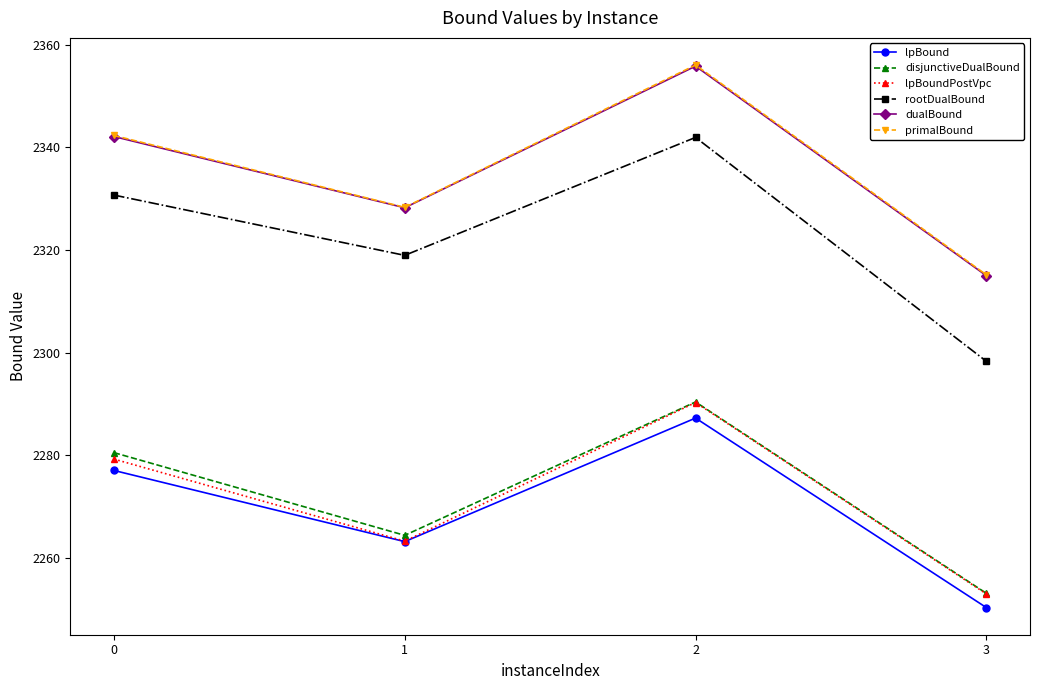

What is the value of the primalBound point at the 3rd from the left?

2356.0